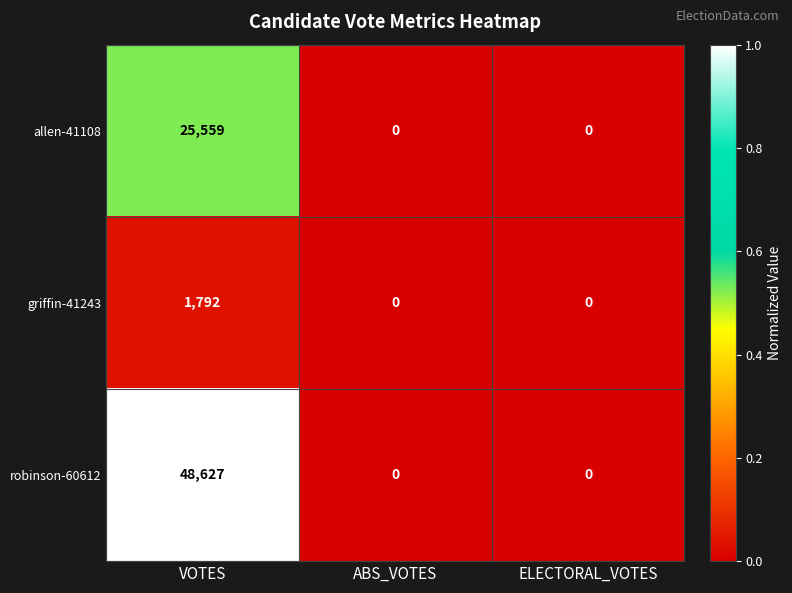

What value does the griffin-41243 series have at VOTES?

1792